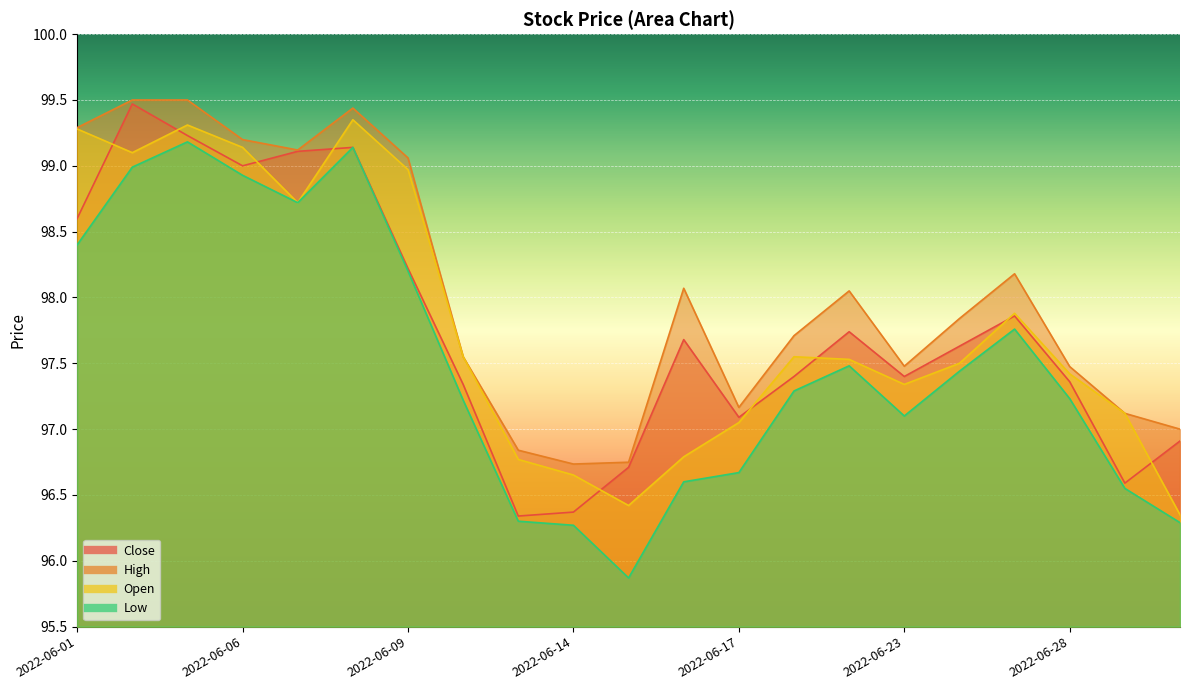

What are all the series names shown in the legend?

Close, High, Open, Low